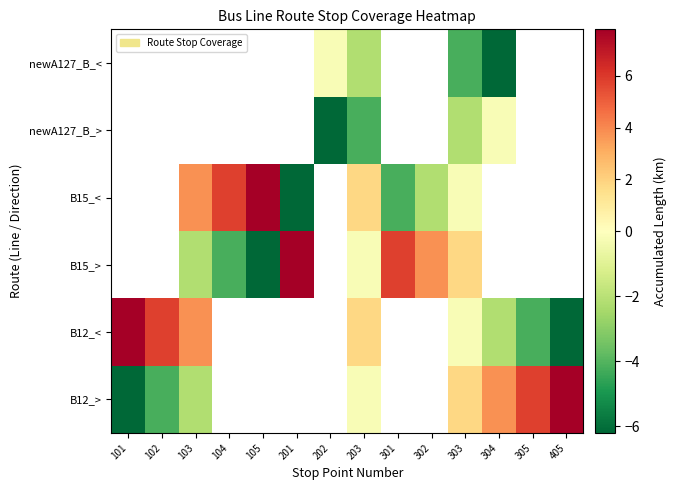

At which category does the chart reach its minimum across all series?

101